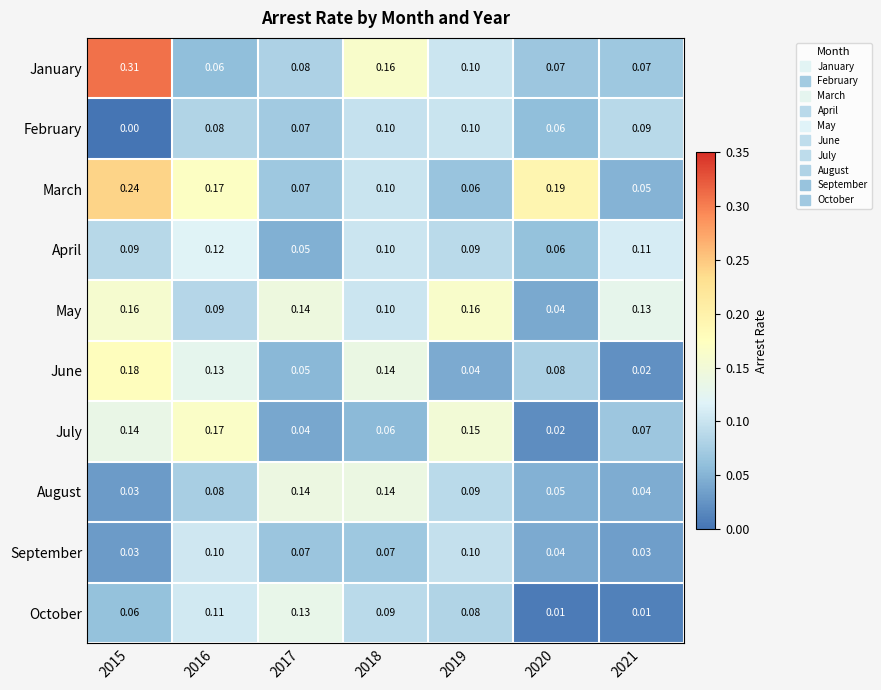

Which series has the largest total across all categories?

March